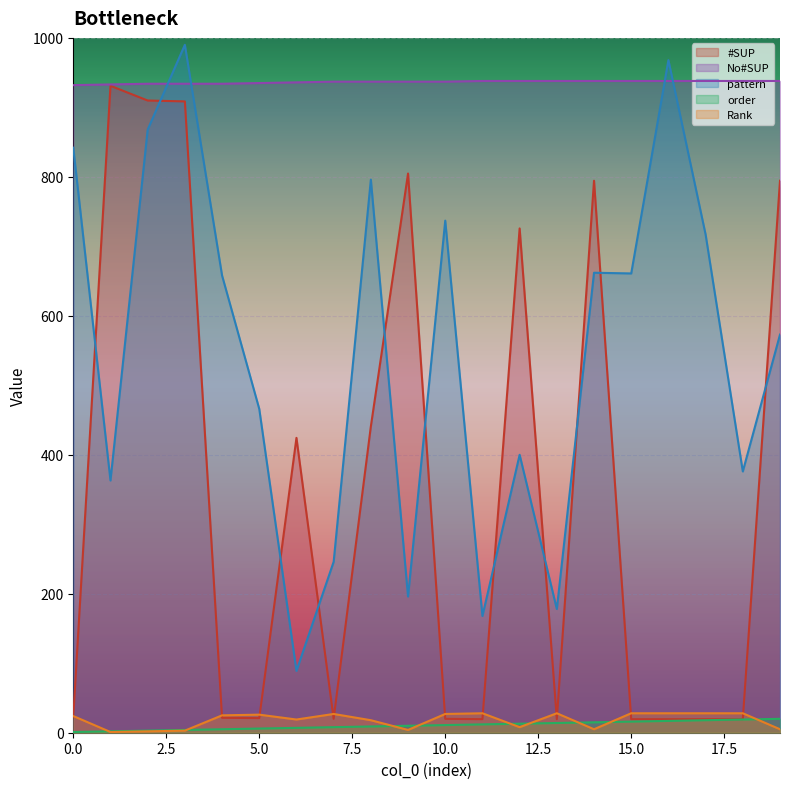

True or false: Rank and order cross at least once.

True